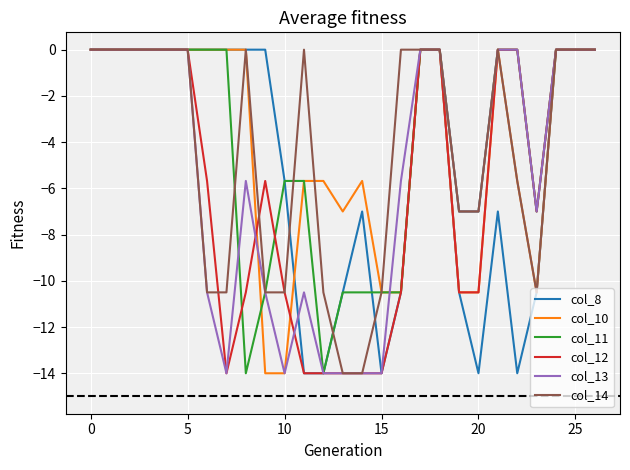

What is the minimum value for col_10?

-14.0